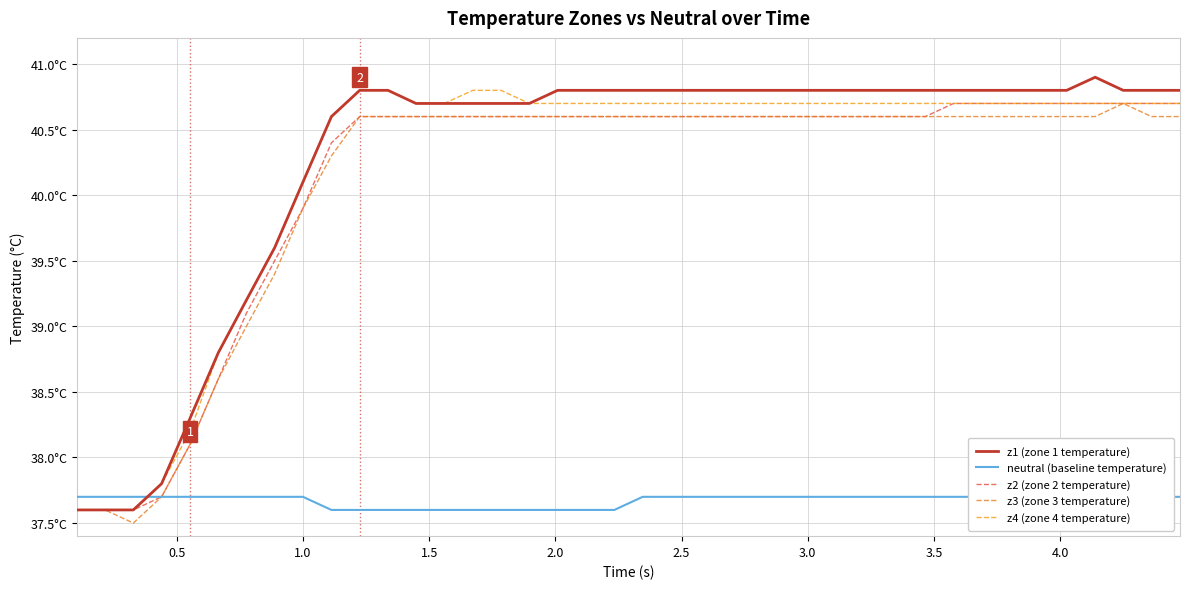

How many lines are shown in the chart?

5